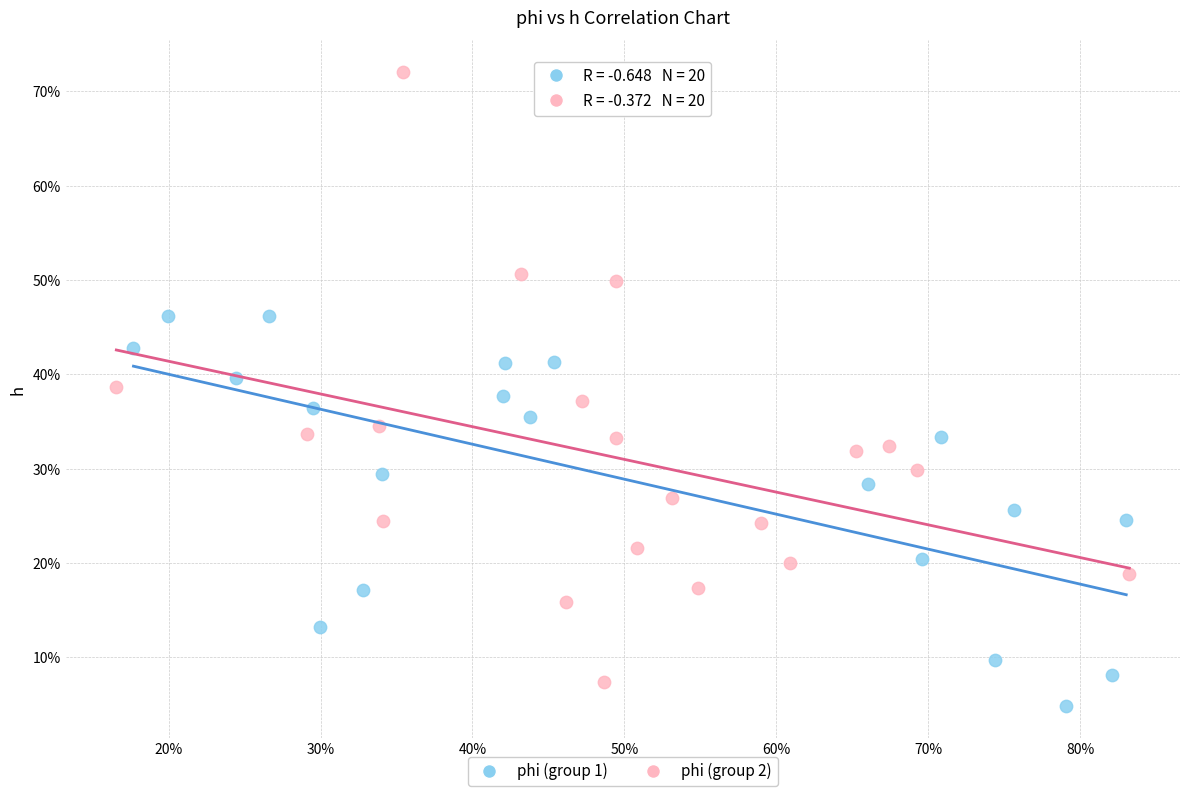

Which series contains the lowest Y value?

phi (group 1)